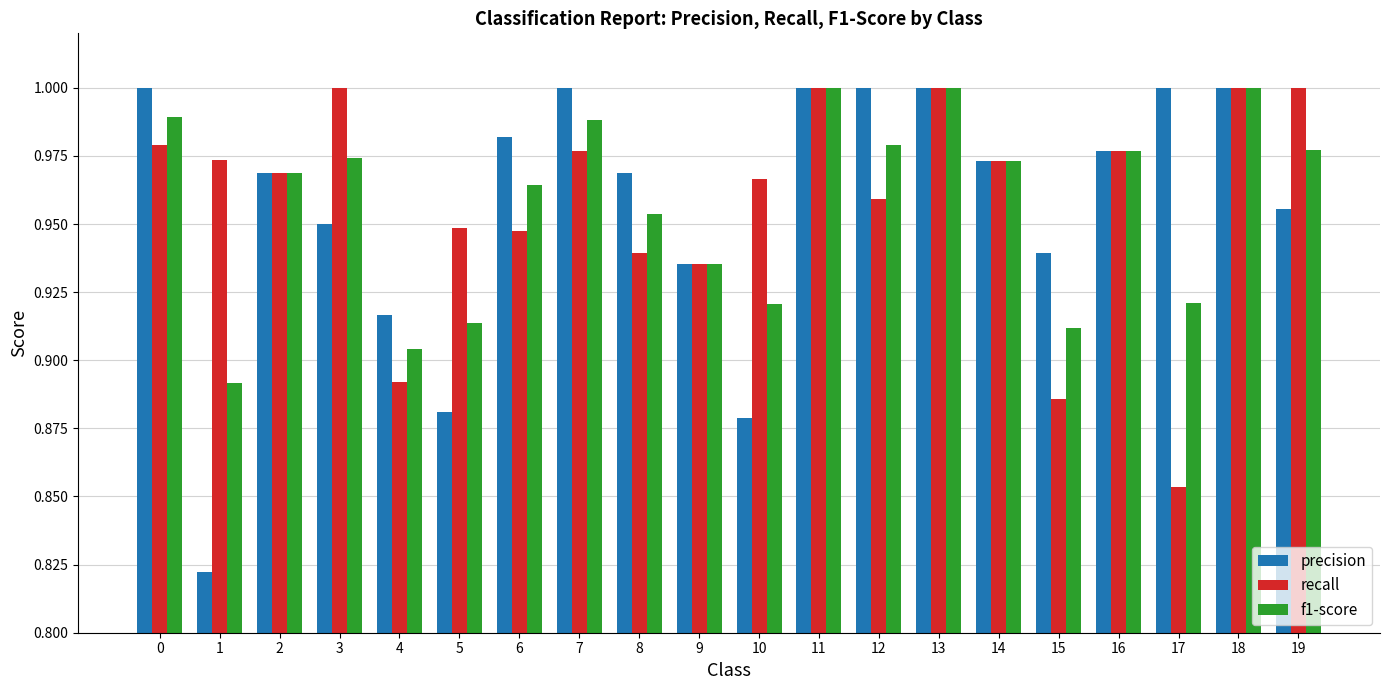

What is the total value across all series at 8?

2.9